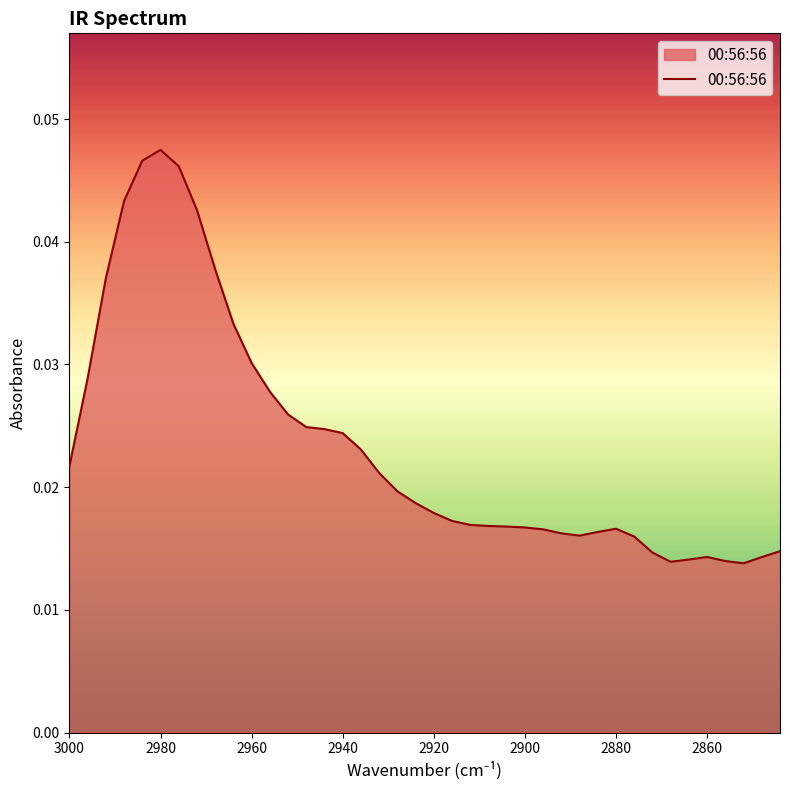

How many values are between 0 and 1?

40